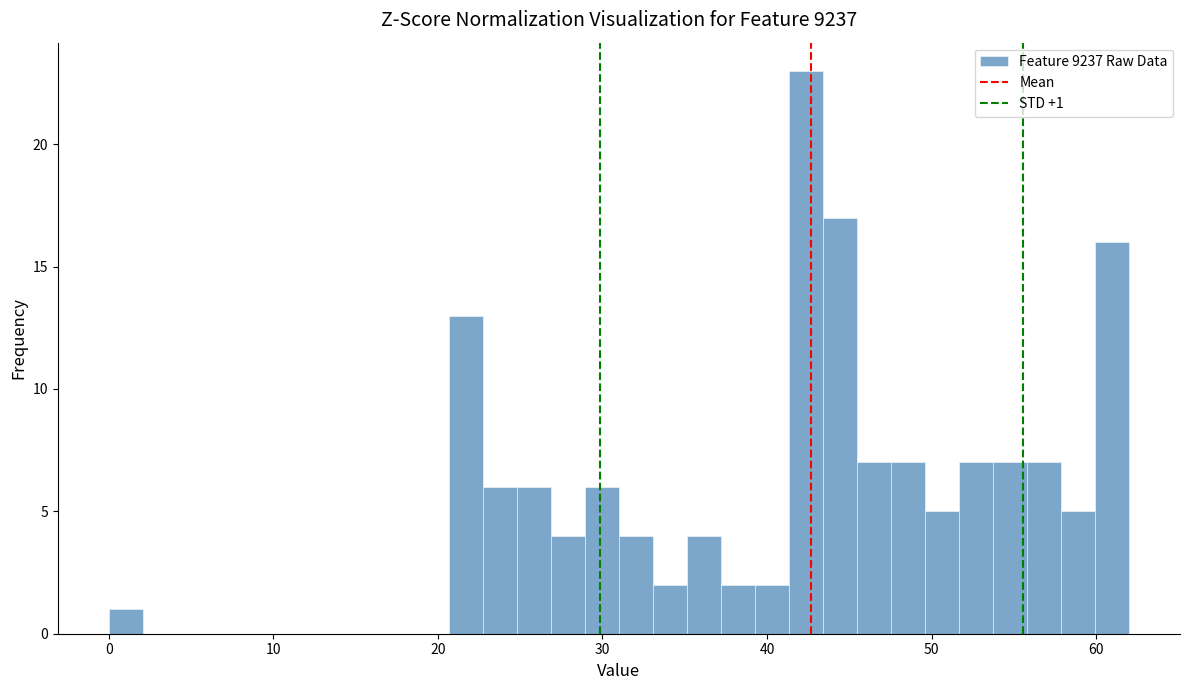

Around what value on the x-axis is the tallest bar? Give the approximate position of its centre, as read against the axis.

42